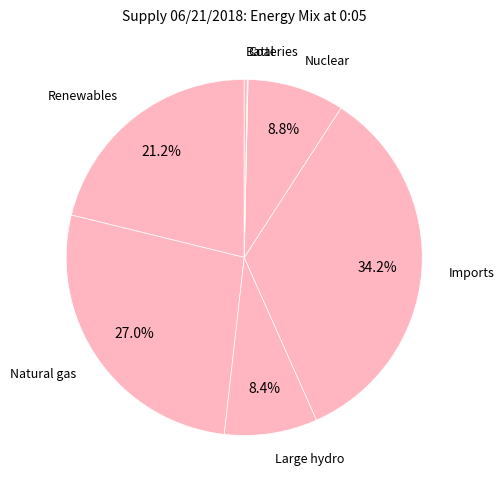

Is Nuclear the majority of the pie?

No